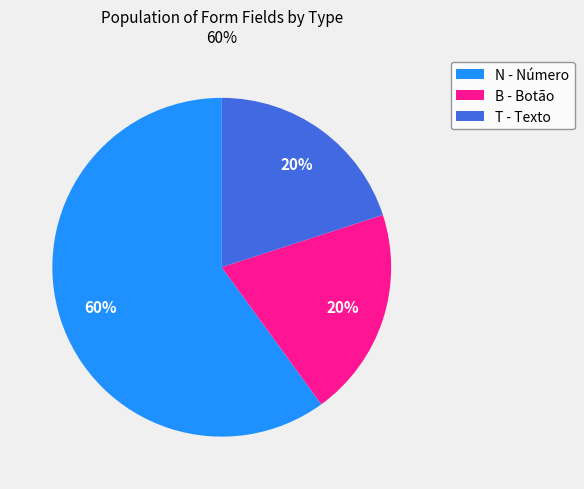

Approximately how many times larger is the value at T - Texto compared to B - Botão?

1.0